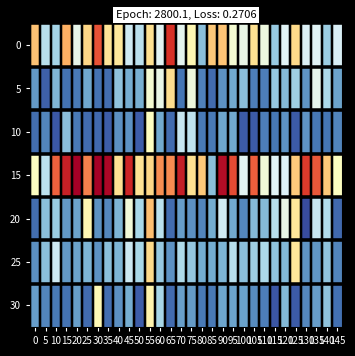

What is the total value across all series at 85?

4.4